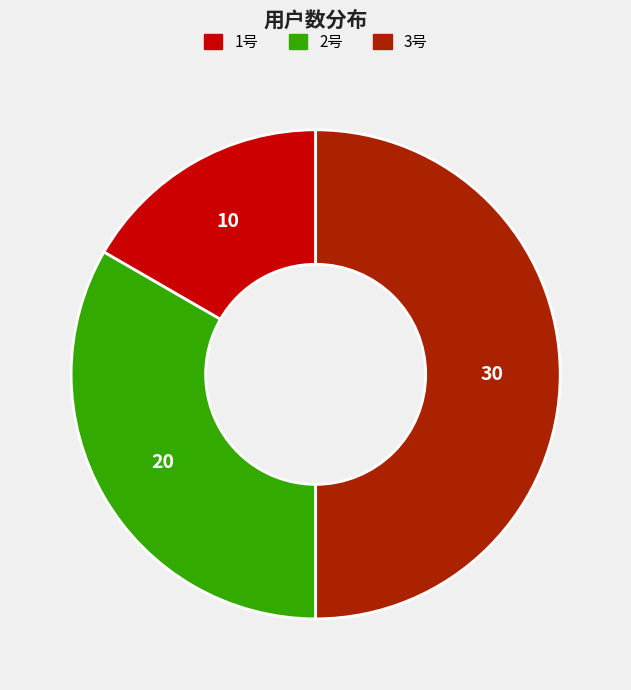

What is the ratio of the value at 1号 to the value at 3号?

0.3